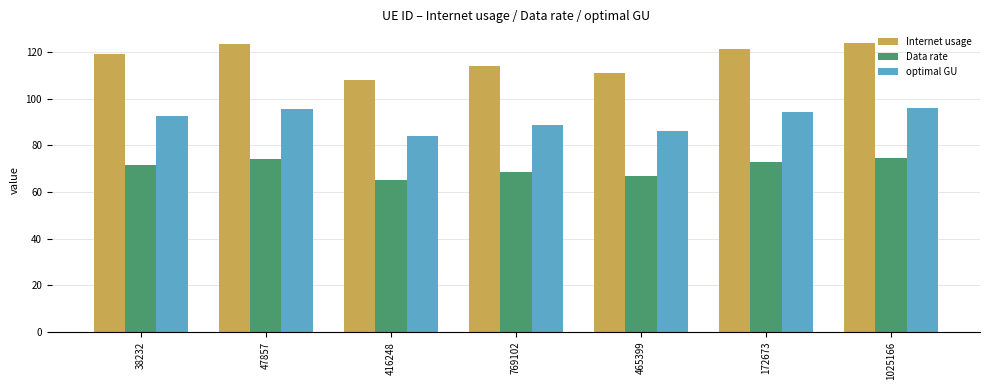

What value does the optimal GU series have at 47857?

95.6